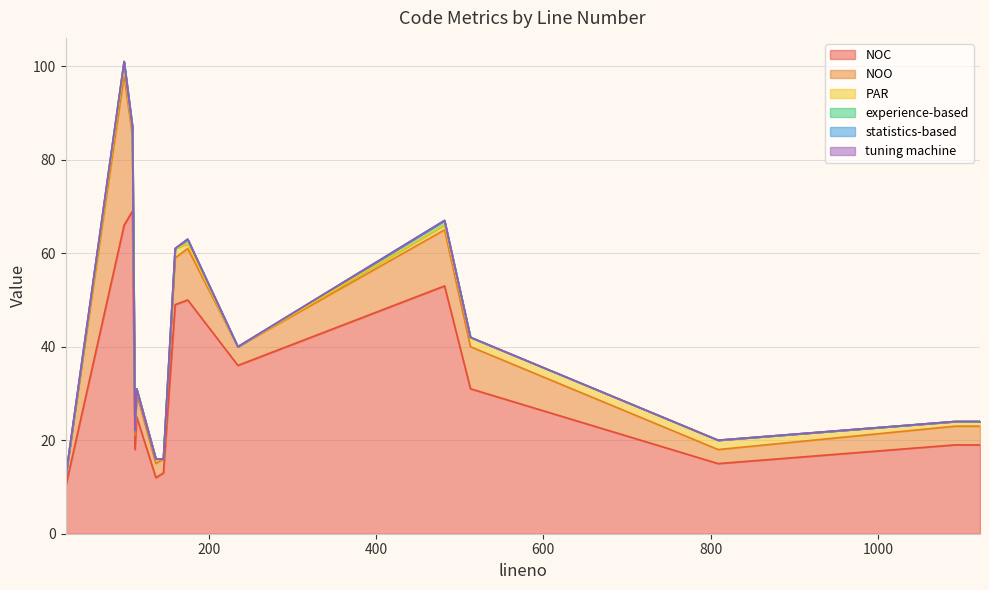

Does the chart have visible grid lines?

Yes